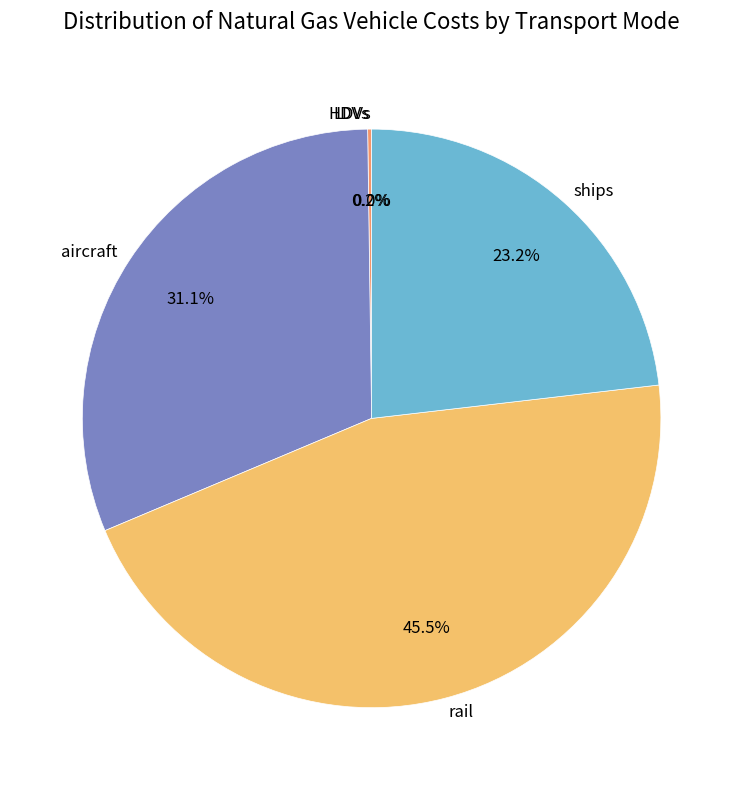

Which has a higher value, ships or rail?

rail